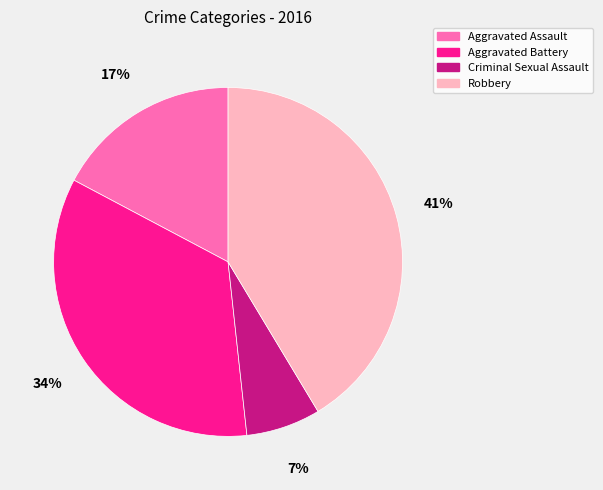

True or false: Aggravated Battery accounts for 20% of the total.

False